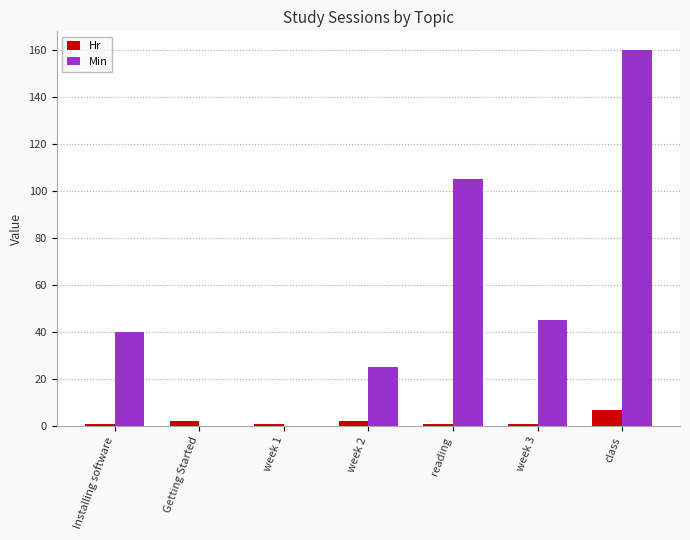

What is the average value of the Min series?

54